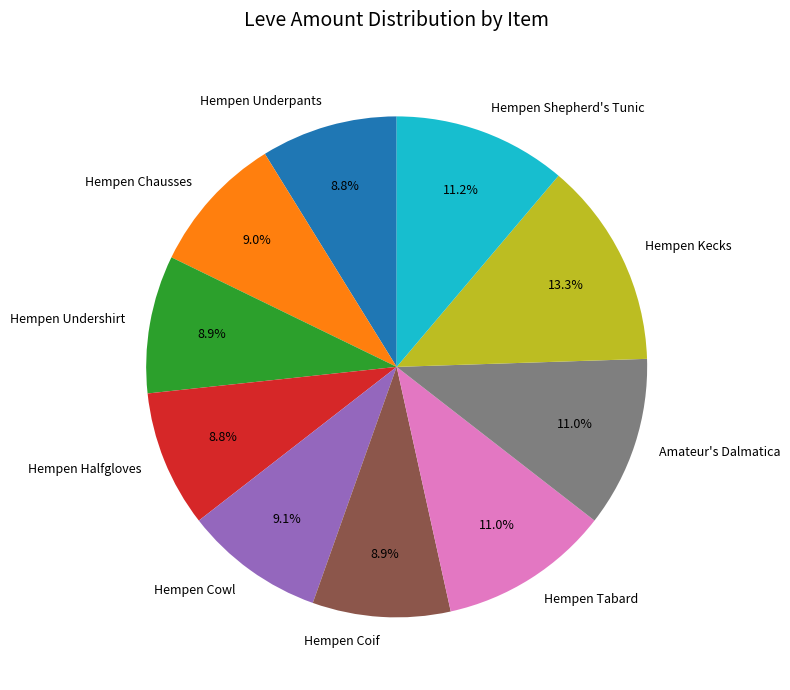

Does any single category account for the majority?

No